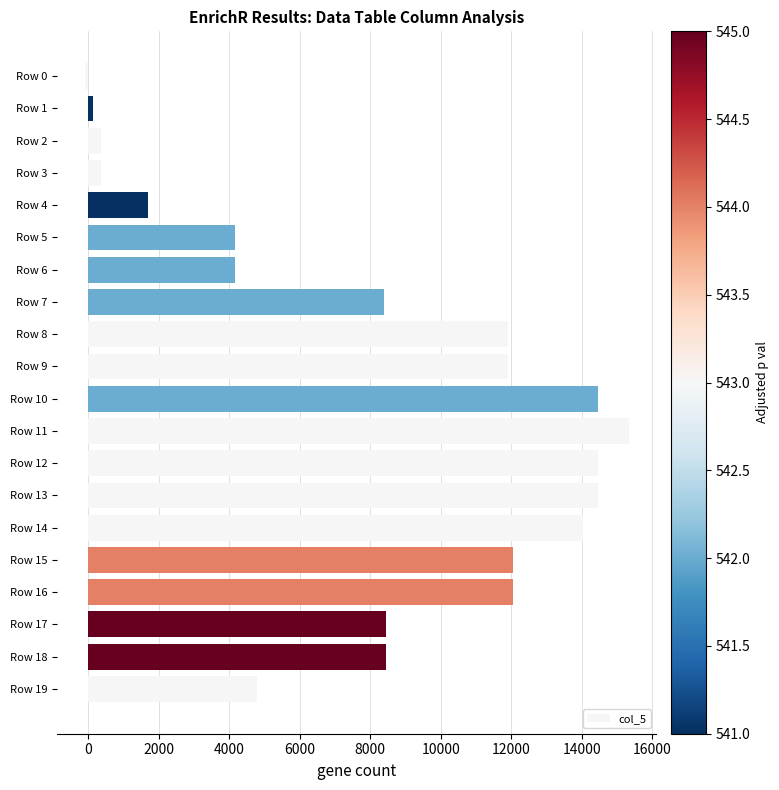

How many data points are less than 8436?

9